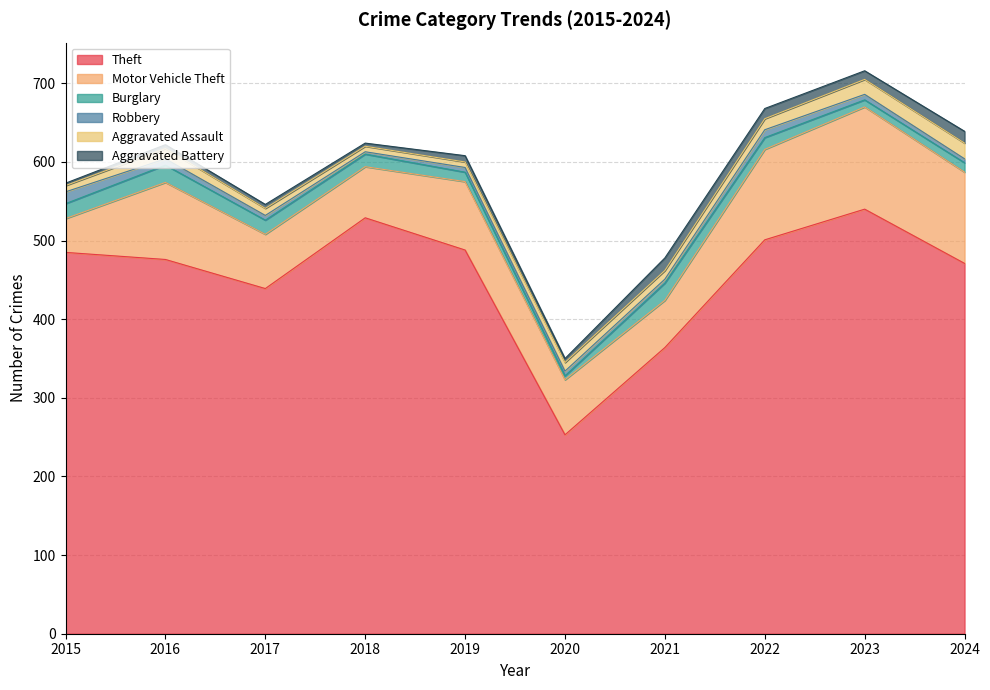

Which category has the highest value across all series?

2023